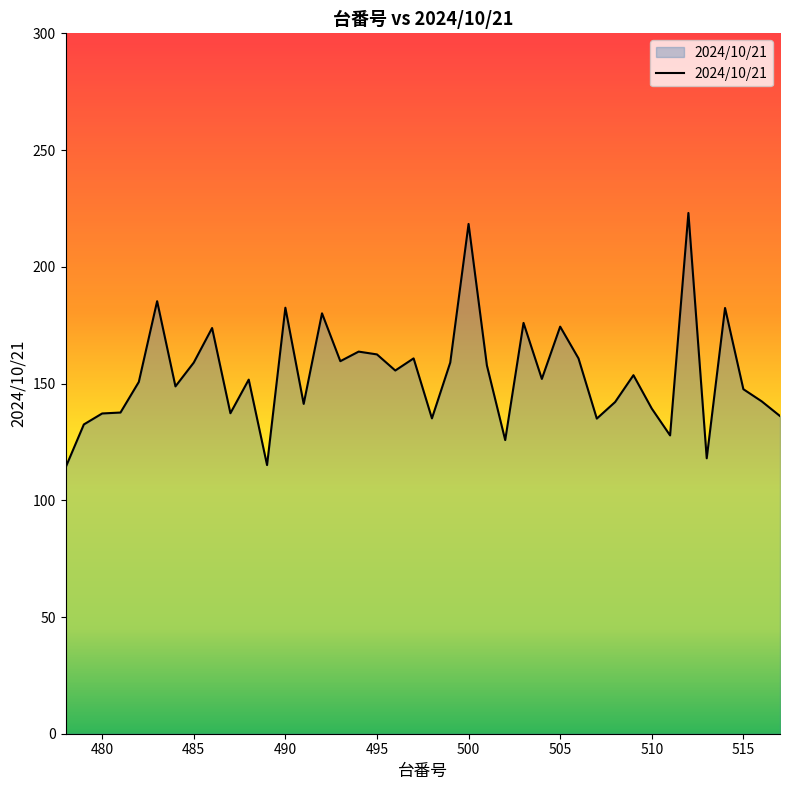

How many distinct data groups are displayed?

1